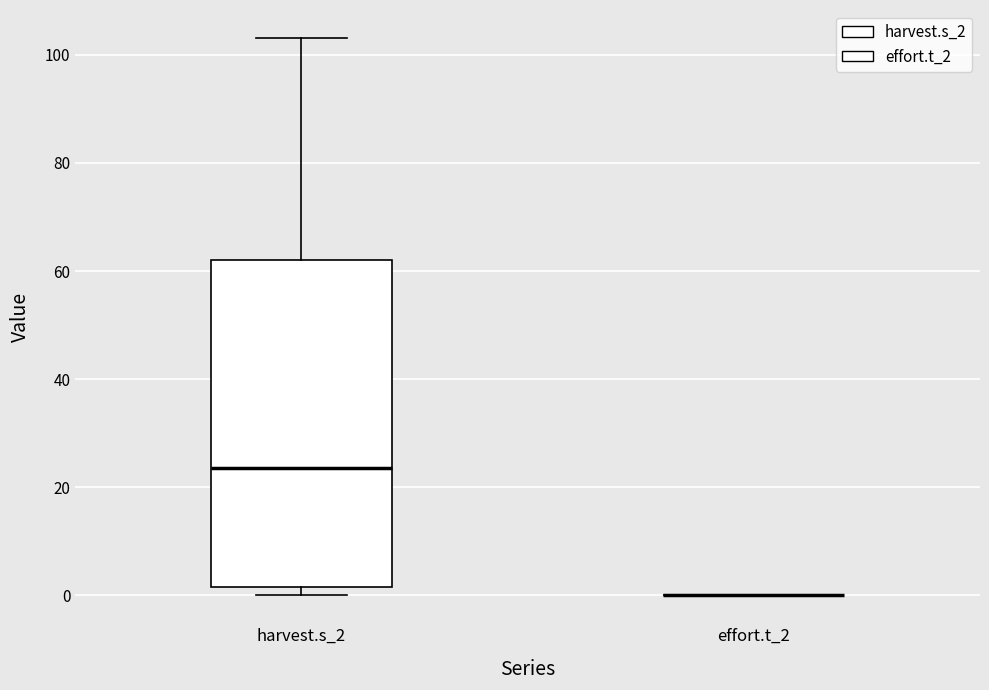

Where is the upper edge of the box for harvest.s_2 on the y-axis? The values are not printed on the chart, so give them approximately, as read against the axis.

62